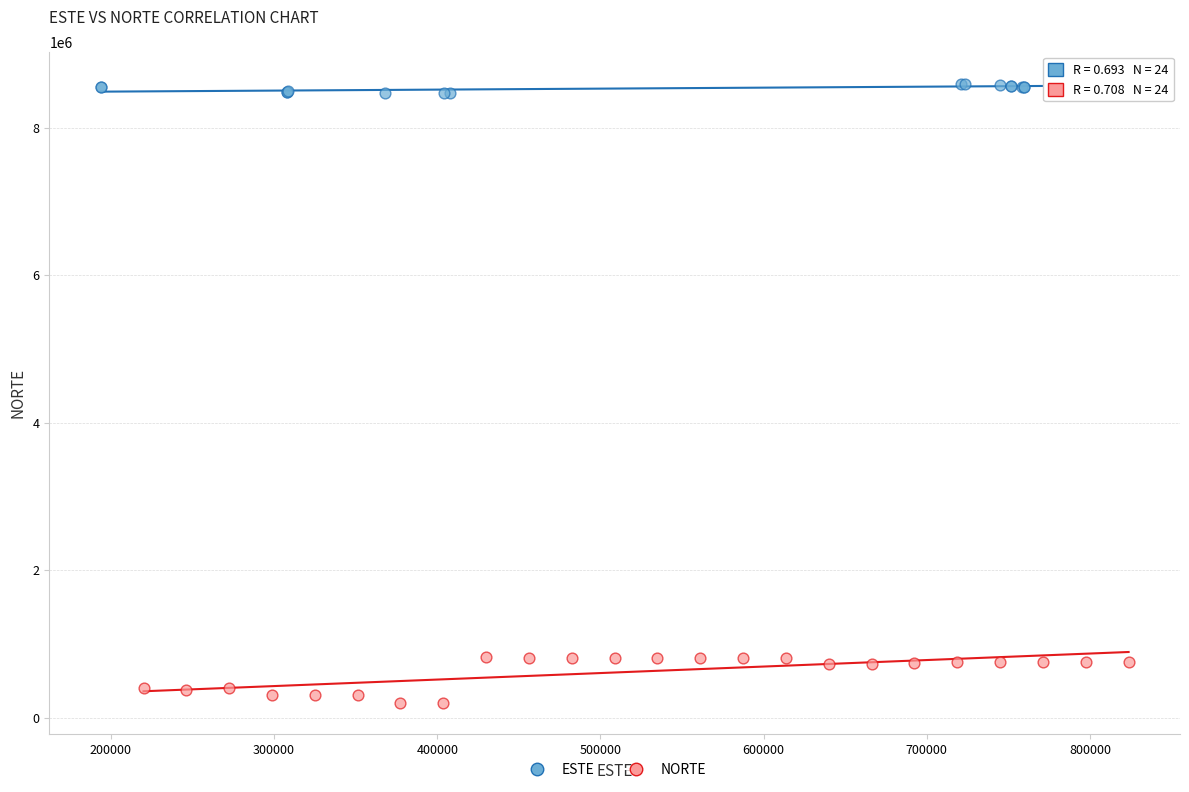

Which series contains the highest Y value?

ESTE